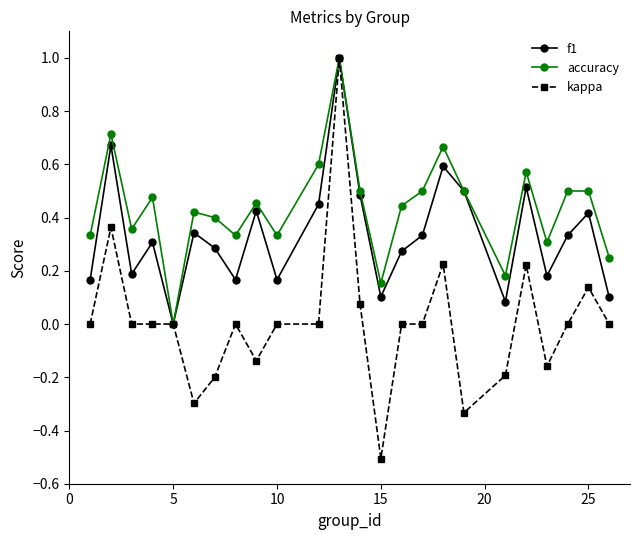

Which series has the largest total across all categories?

accuracy